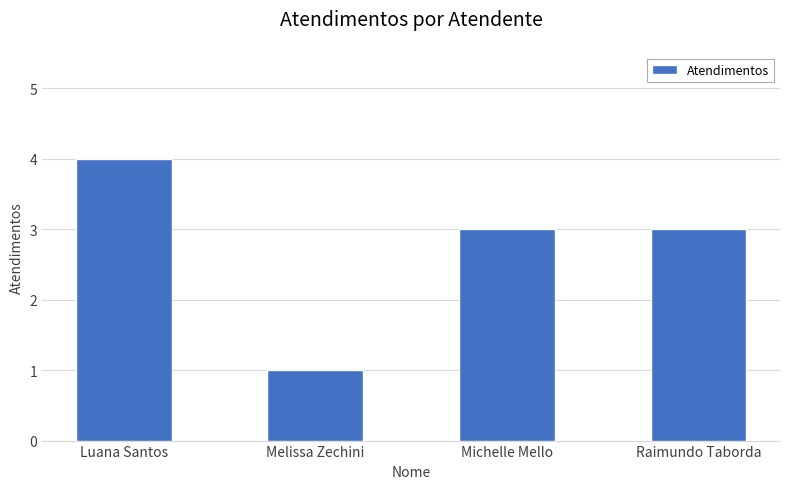

Read the value at Raimundo Taborda.

3